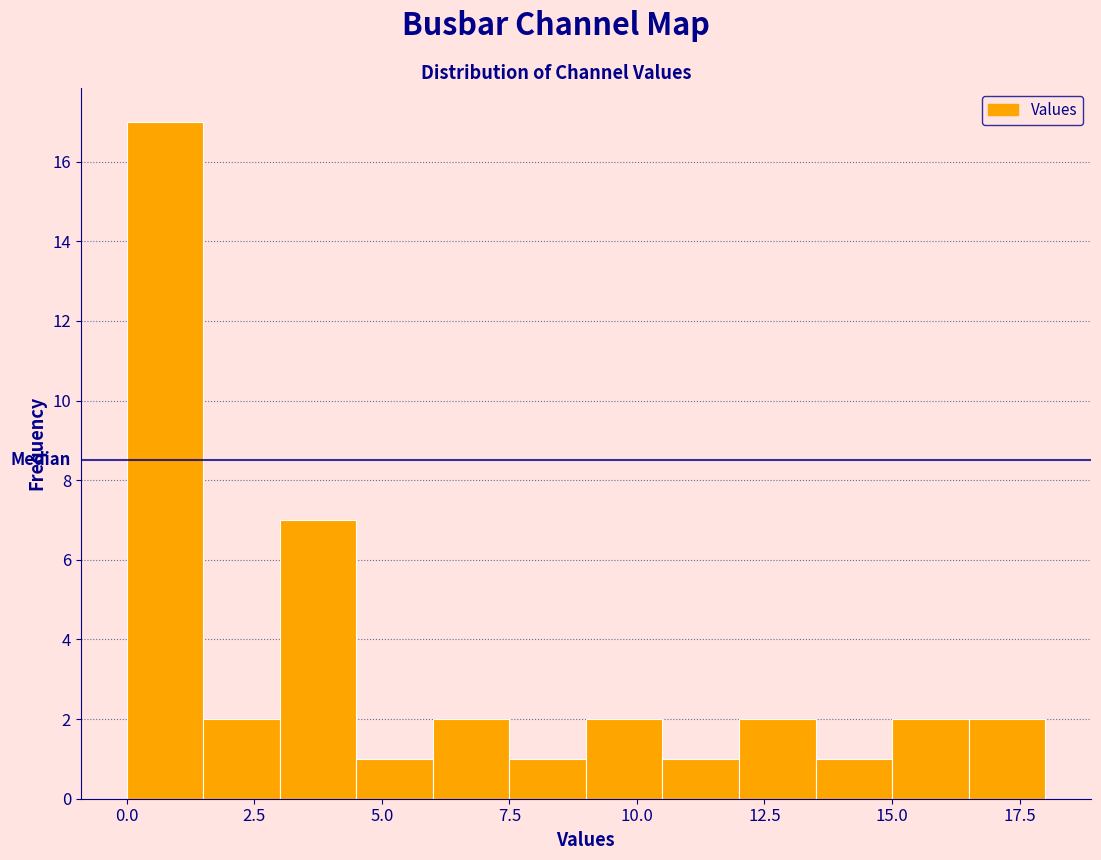

Around what value on the x-axis is the tallest bar? Give the approximate position of its centre, as read against the axis.

1.0